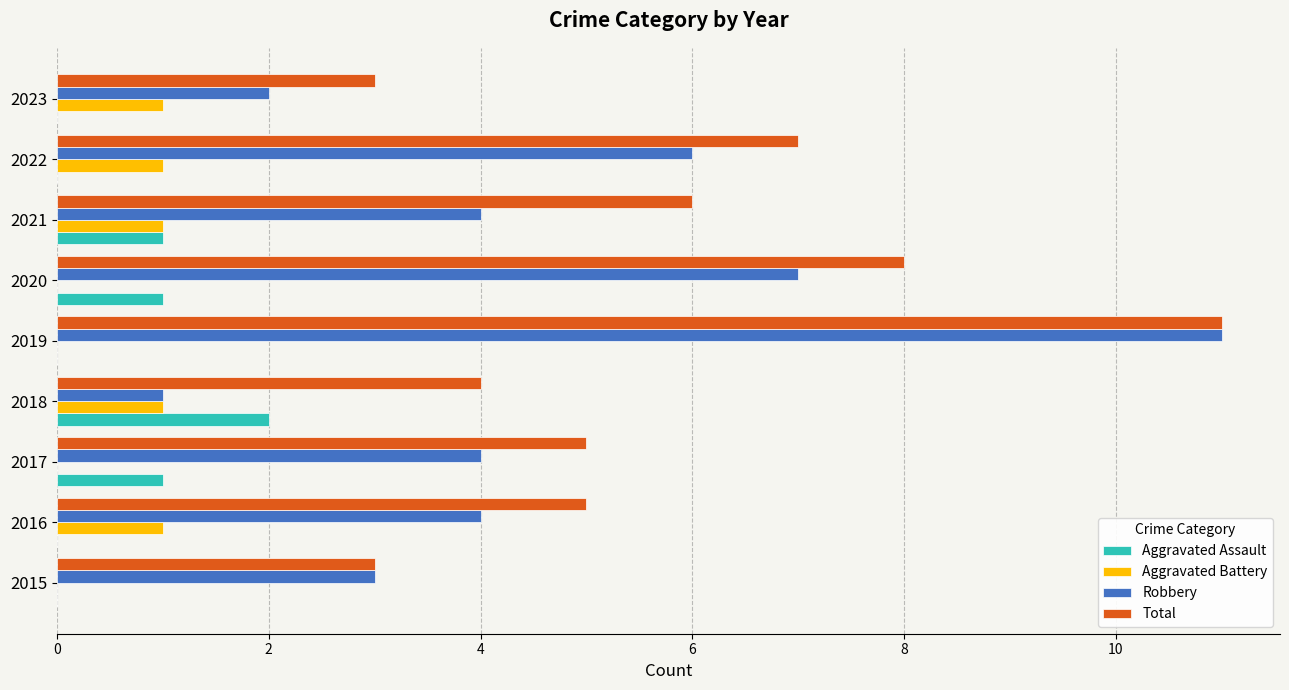

At which category is the sum across all series the highest?

2019